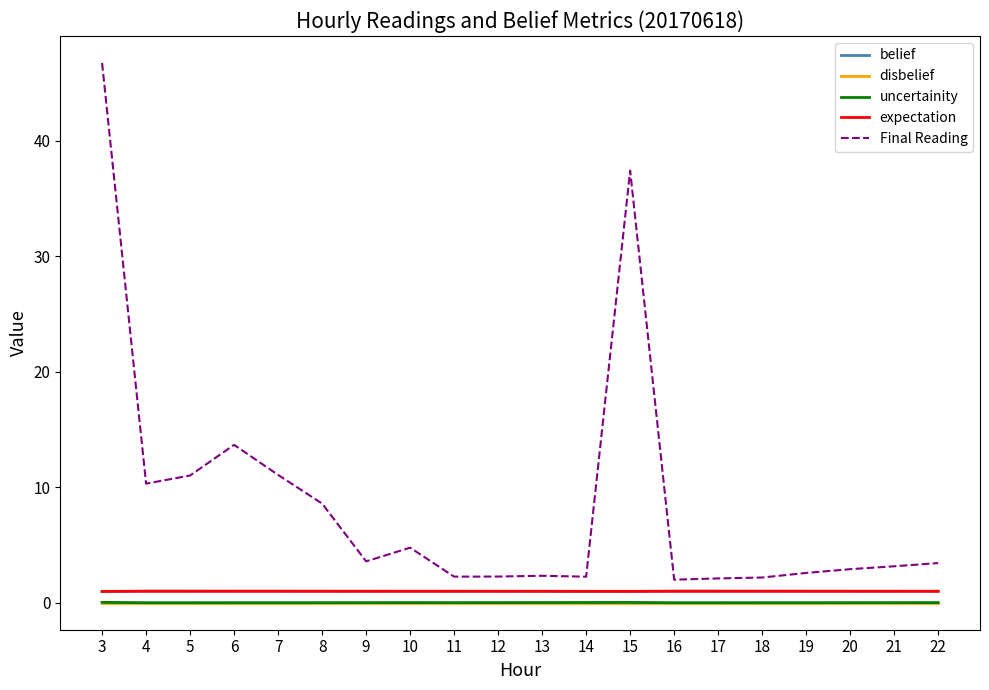

What is the average value of the Final Reading series?

8.7